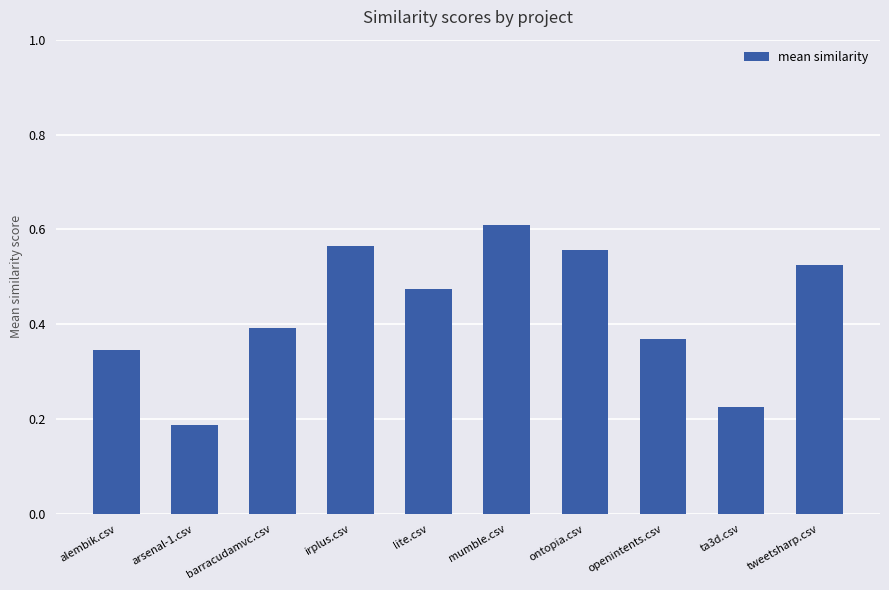

Count the values in the range 0 to 1.

10